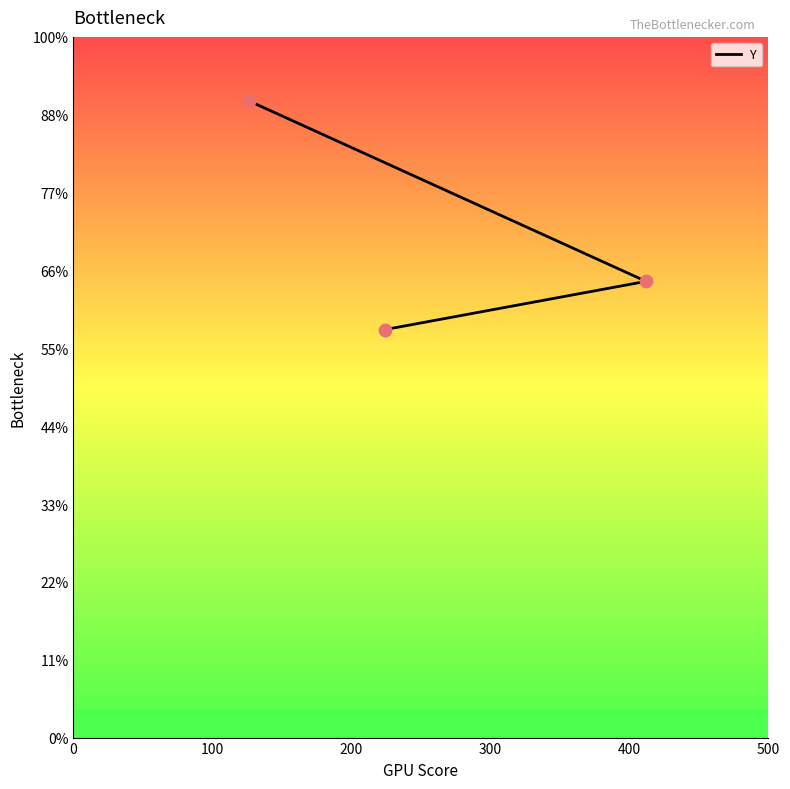

Which has a higher value, 0 or 100?

100